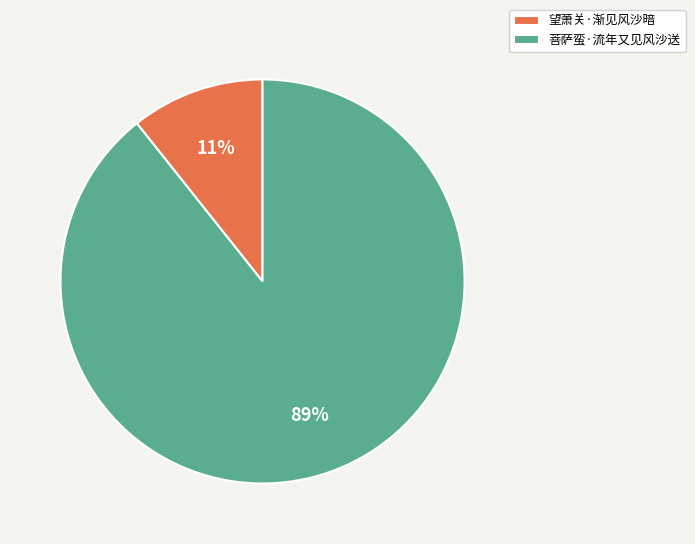

How many segments does this pie chart have?

2